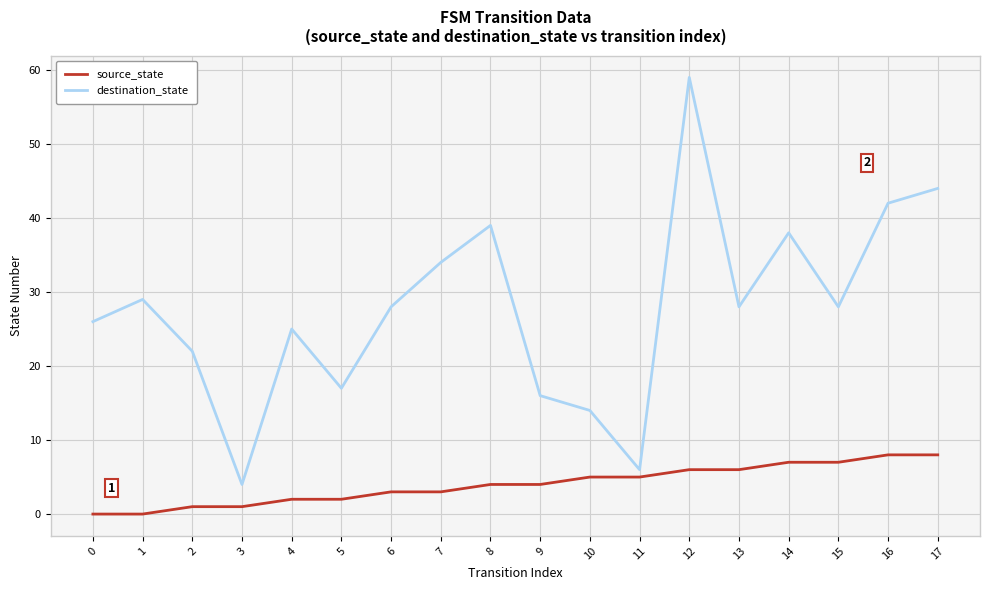

The value of source_state at 1 is 0. True or false?

True